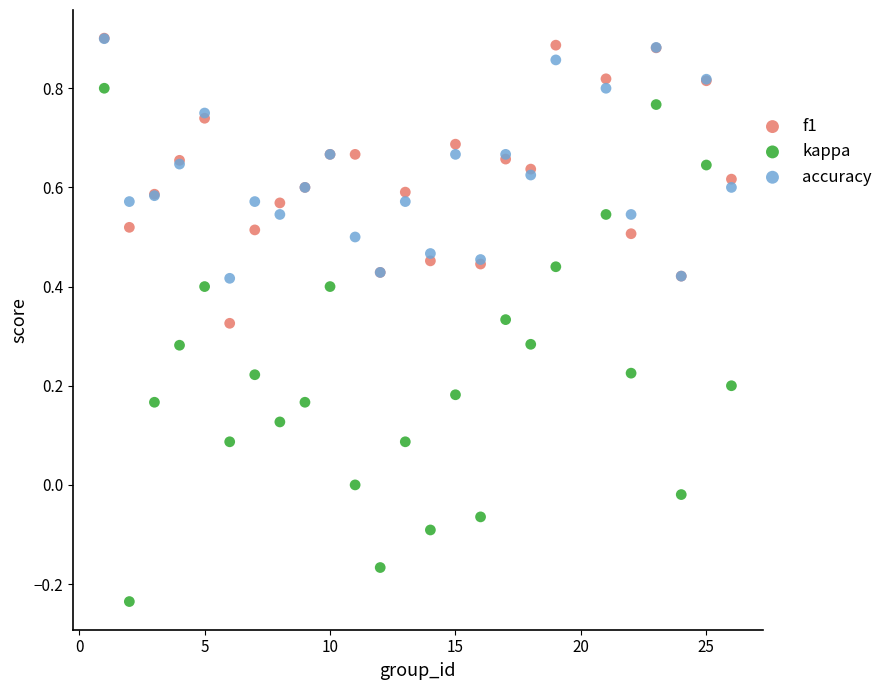

Which series reaches the minimum Y coordinate?

kappa